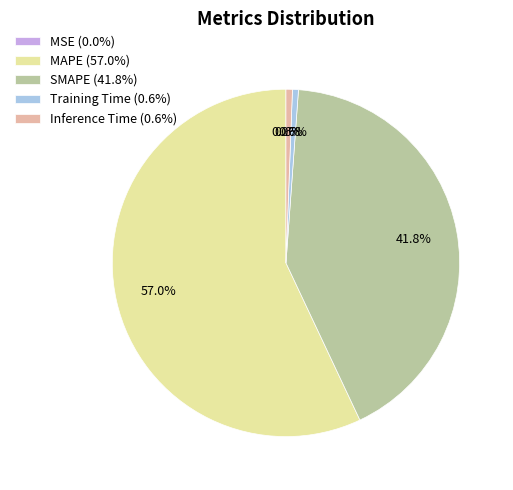

What is the ratio of the value at MAPE (57.0%) to the value at SMAPE (41.8%)?

1.4